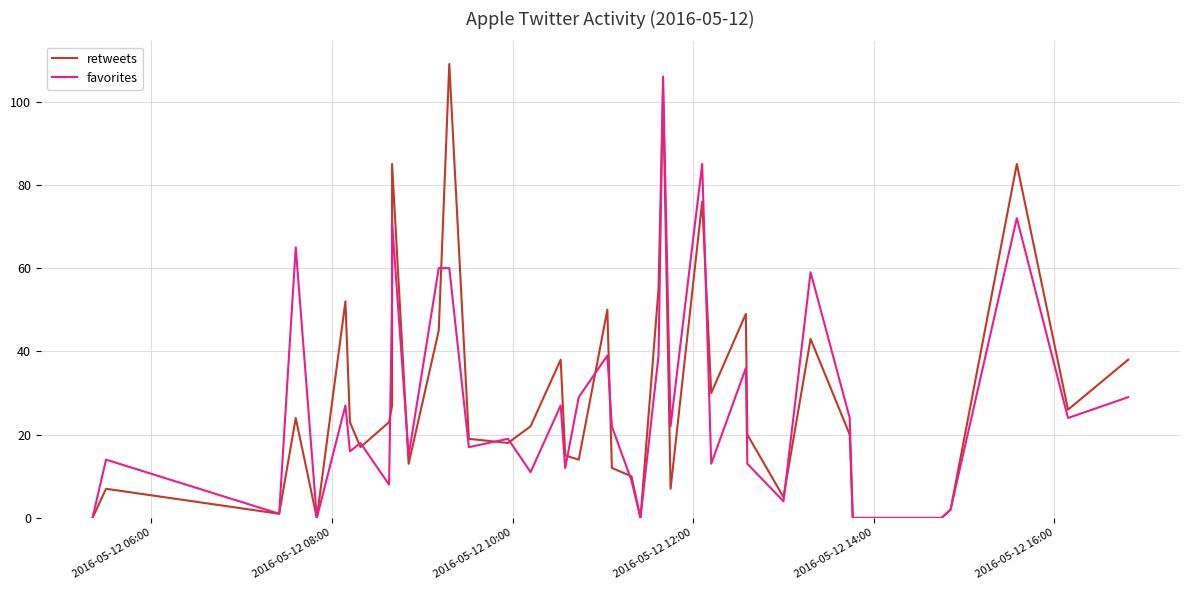

Count the number of categories in the chart.

40